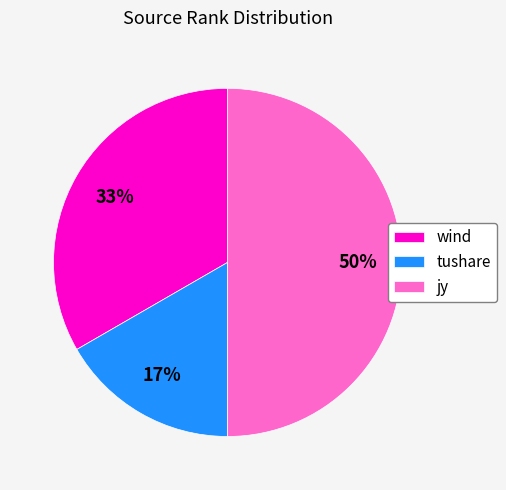

True or false: tushare accounts for 17% of the total.

True